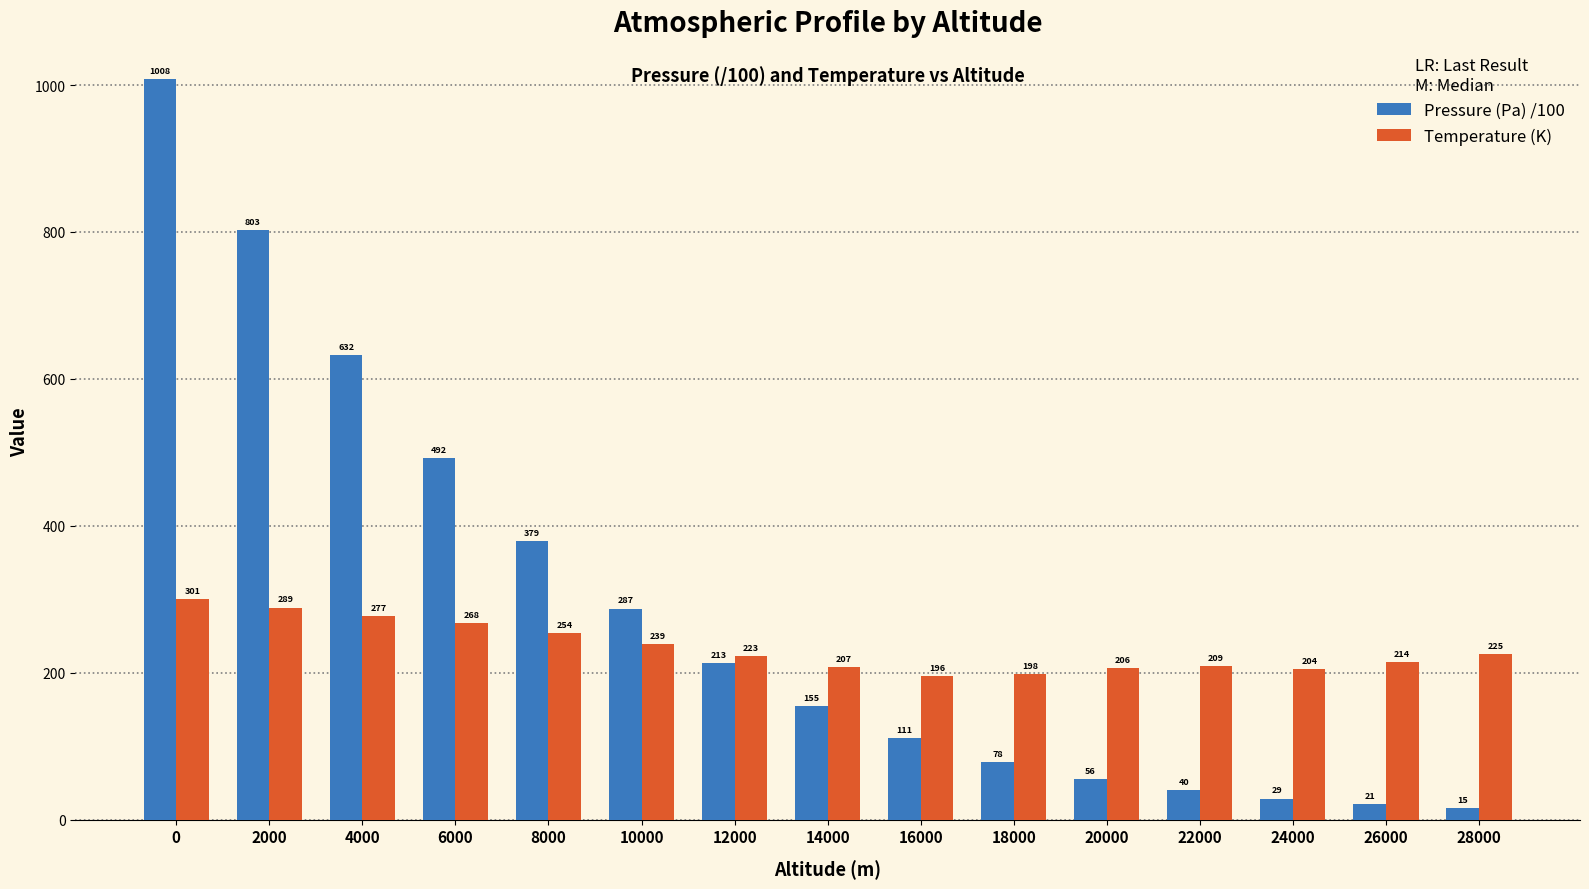

Which series changed the most between 4000 and 24000?

Pressure (Pa) /100